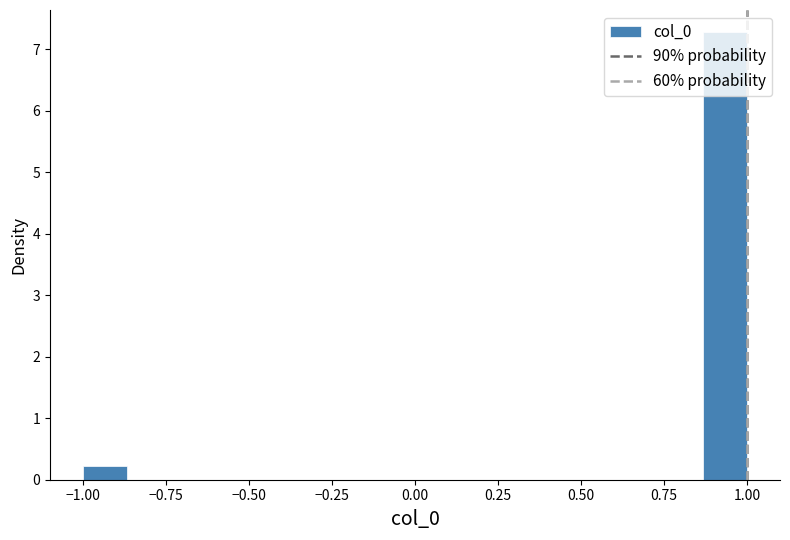

Around what value on the x-axis is the tallest bar? Give the approximate position of its centre, as read against the axis.

0.95